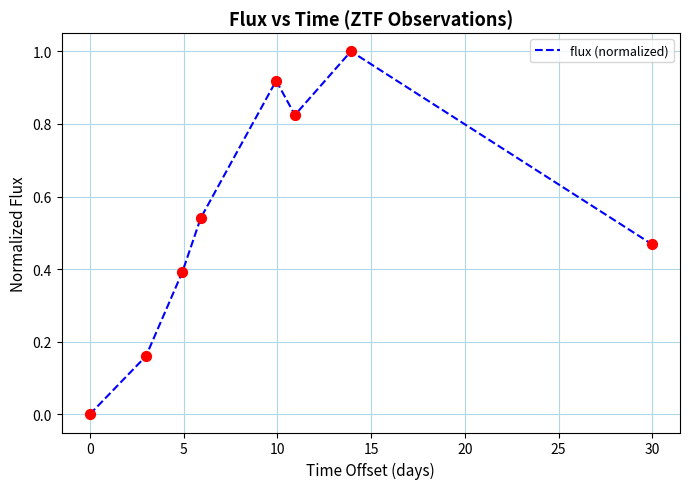

What is the sum of all values?

4.3